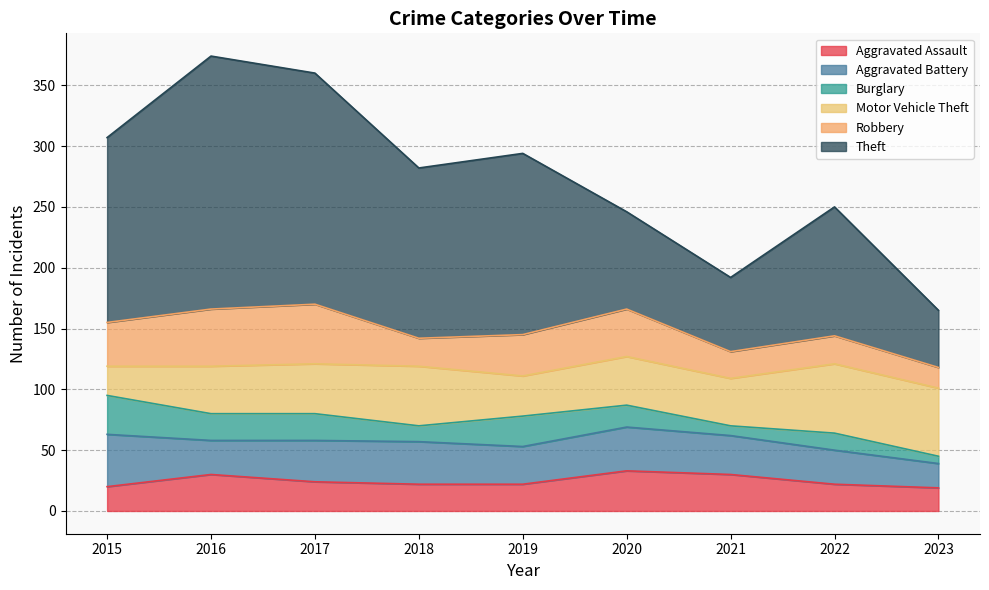

What is the average value of the Aggravated Assault series?

25